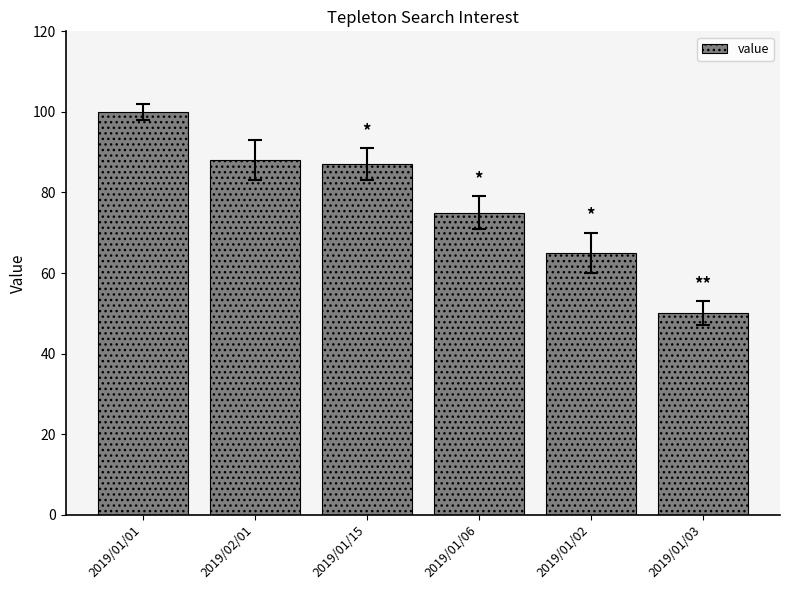

What position from the left is 2019/02/01?

2